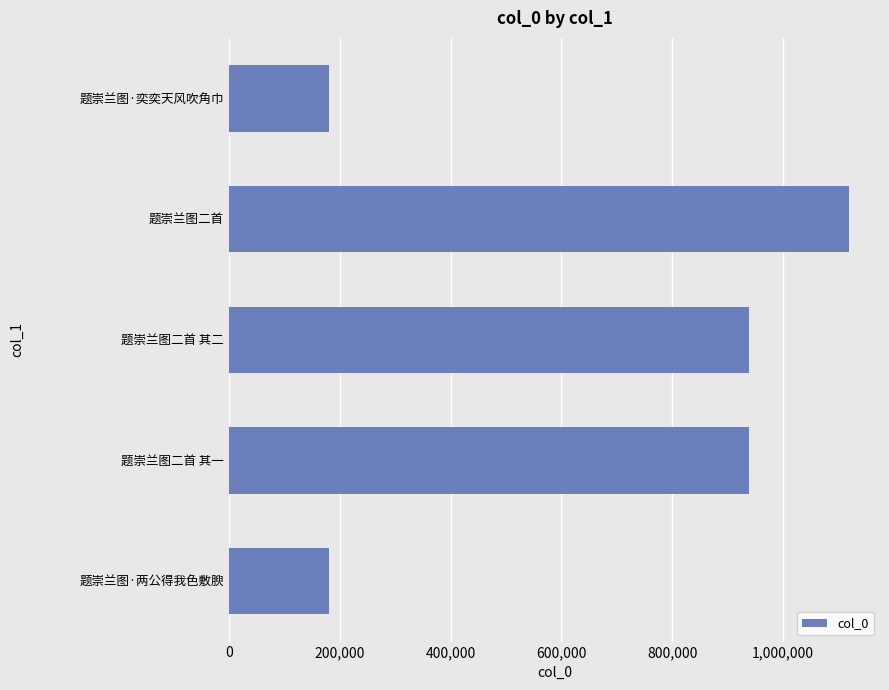

What is the approximate value at 题崇兰图·两公得我色敷腴?

180967